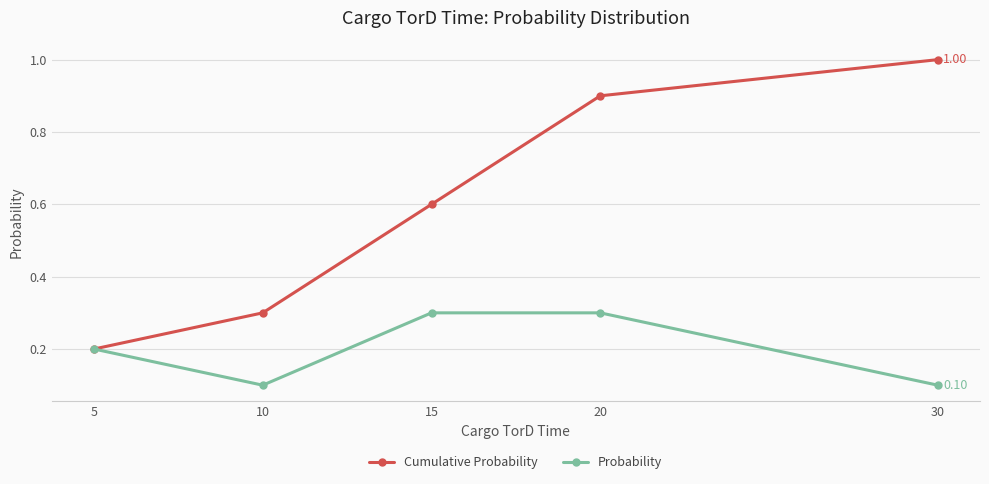

What are all the series names shown in the legend?

Cumulative Probability, Probability